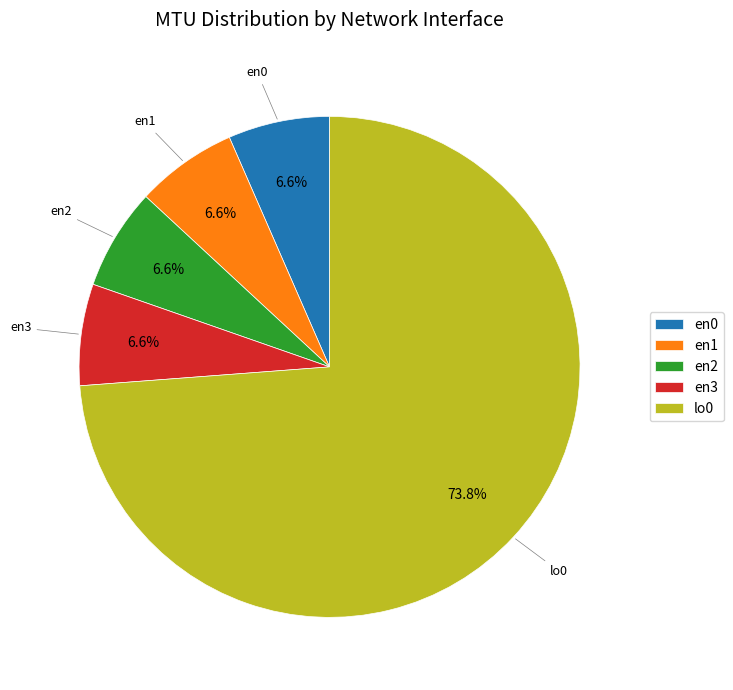

Is the sum of en1 and en3 greater than half?

No